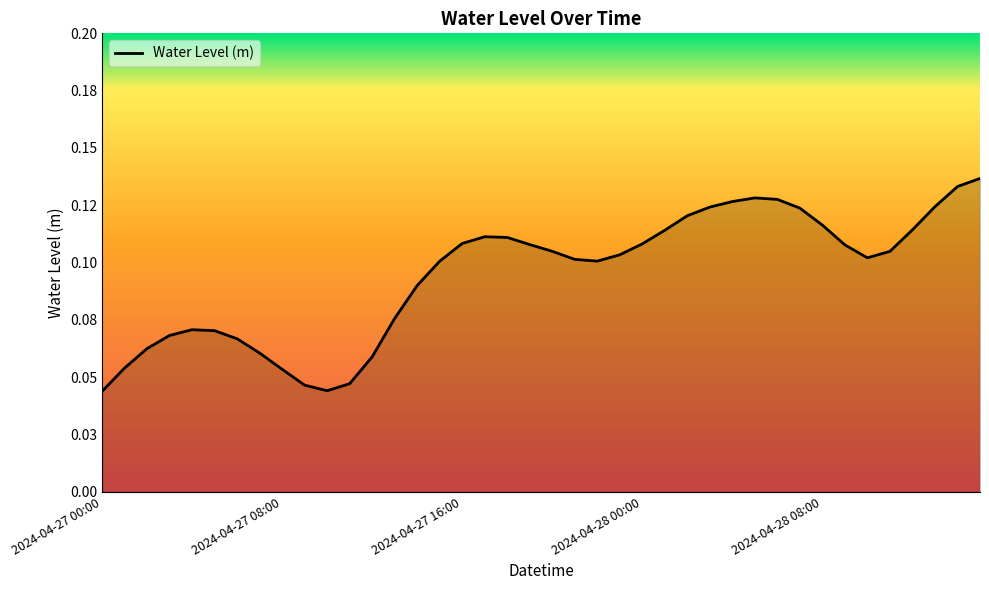

Is this an area chart (filled region under the line)?

Yes